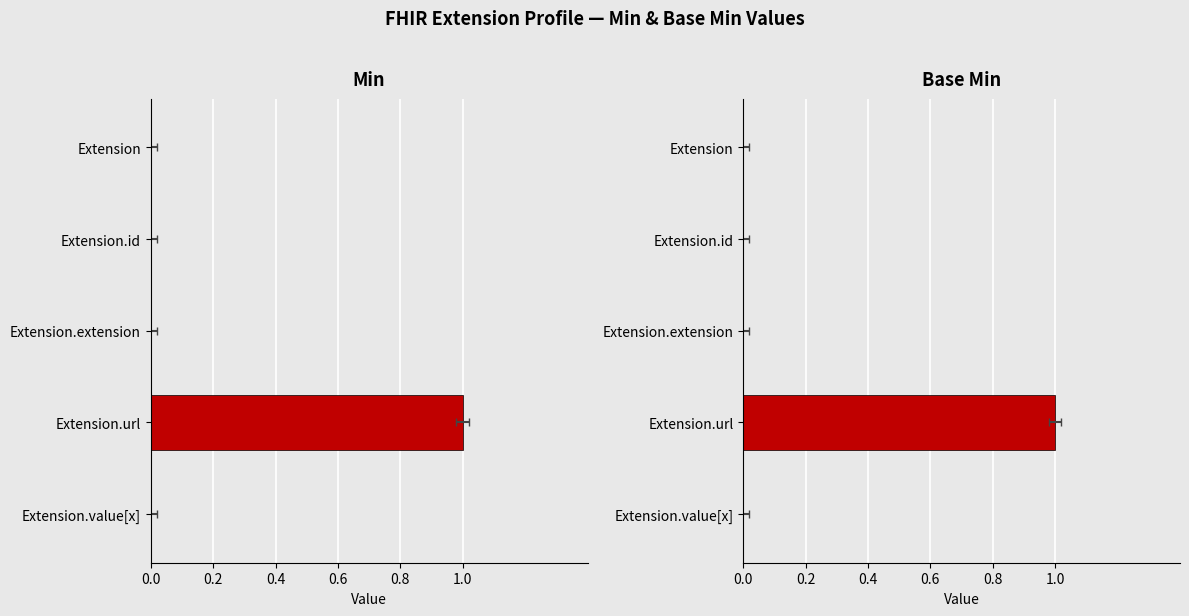

Is the value of Base Min at Extension.value[x] greater than the value of Min at Extension.id?

No